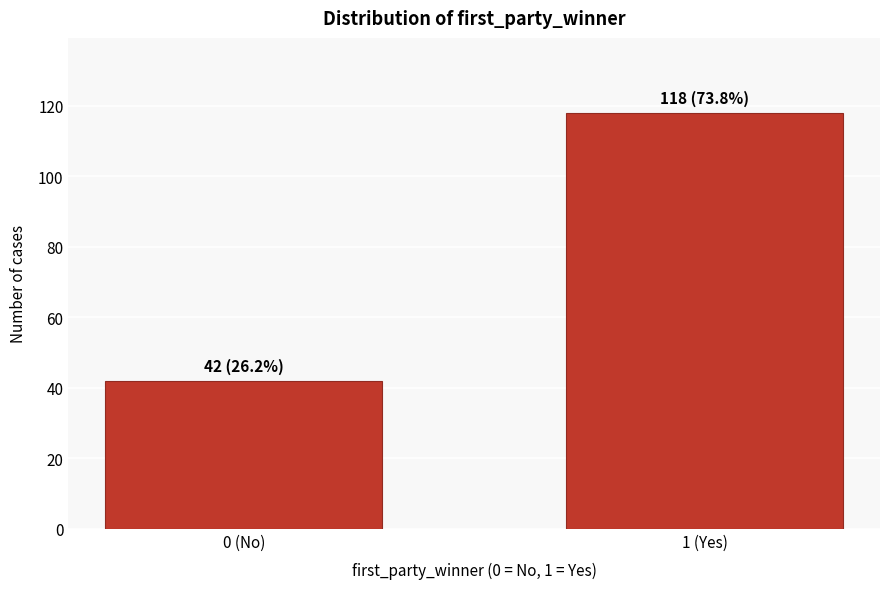

Reading left to right, extract all data points from this chart.

0 (No)=42	1 (Yes)=118